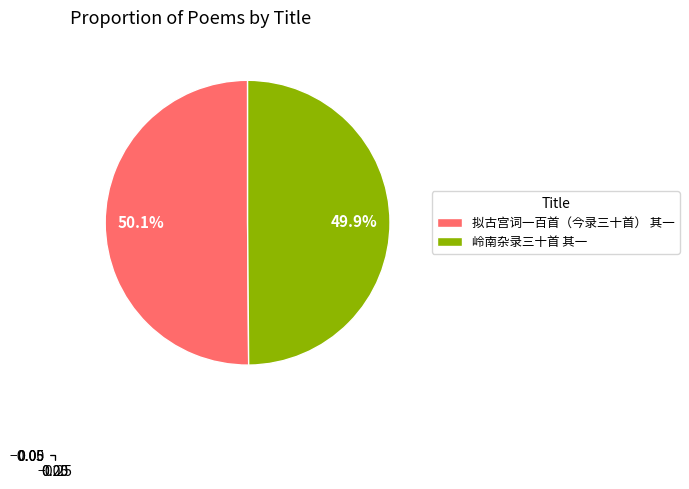

True or false: 岭南杂录三十首 其一 accounts for 56% of the total.

False